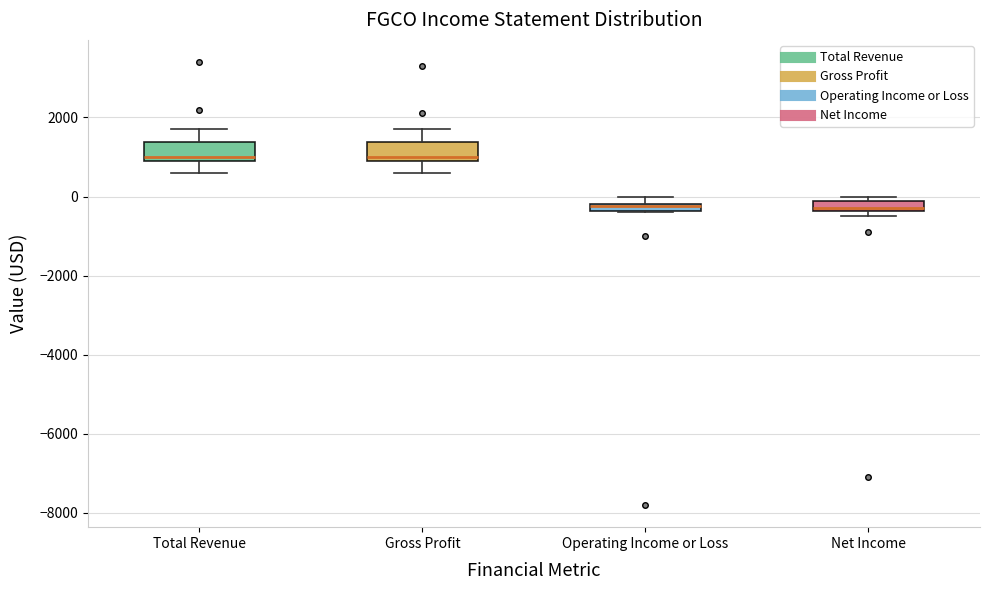

Where is the upper edge of the box for Gross Profit on the y-axis? The values are not printed on the chart, so give them approximately, as read against the axis.

1400